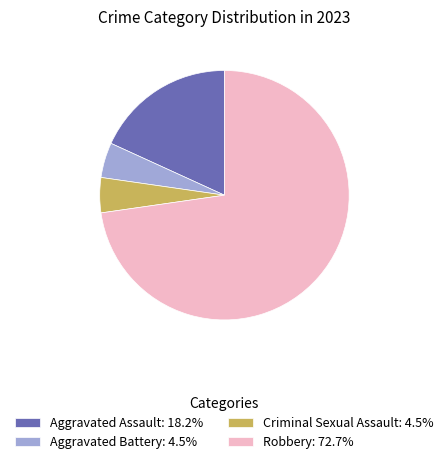

Is the sum of Robbery and Aggravated Battery greater than half?

Yes